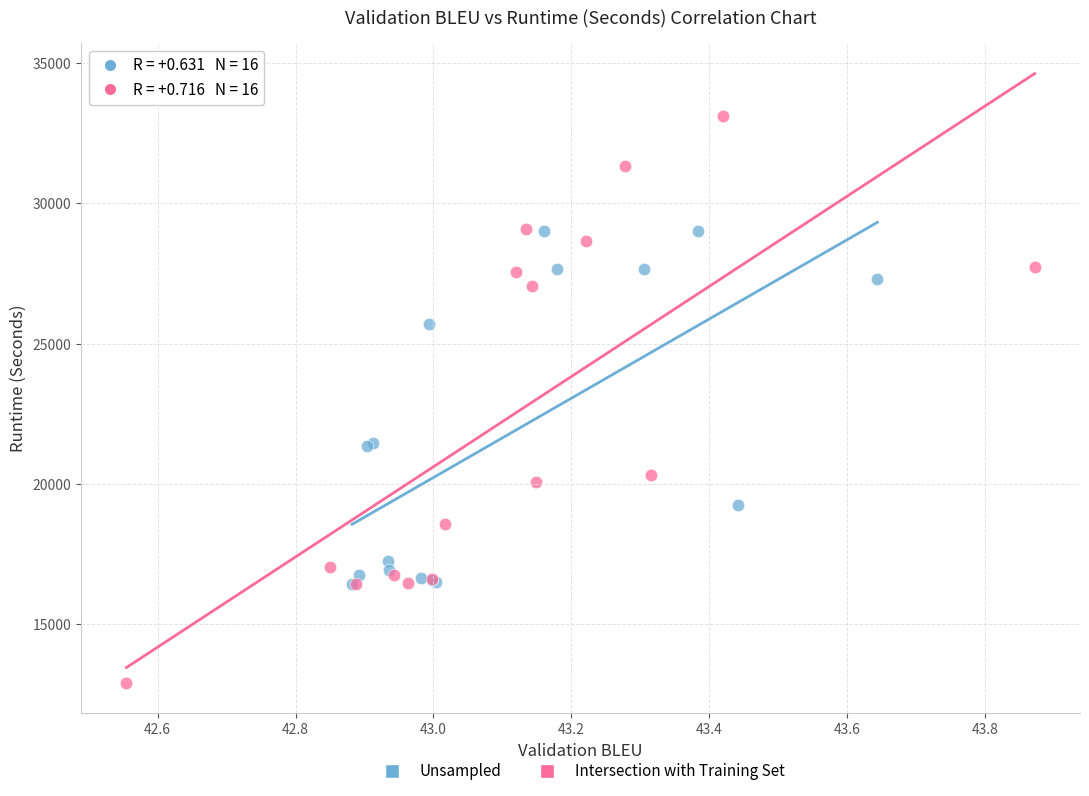

Which series has the widest spread of Y values?

Intersection with Training Set